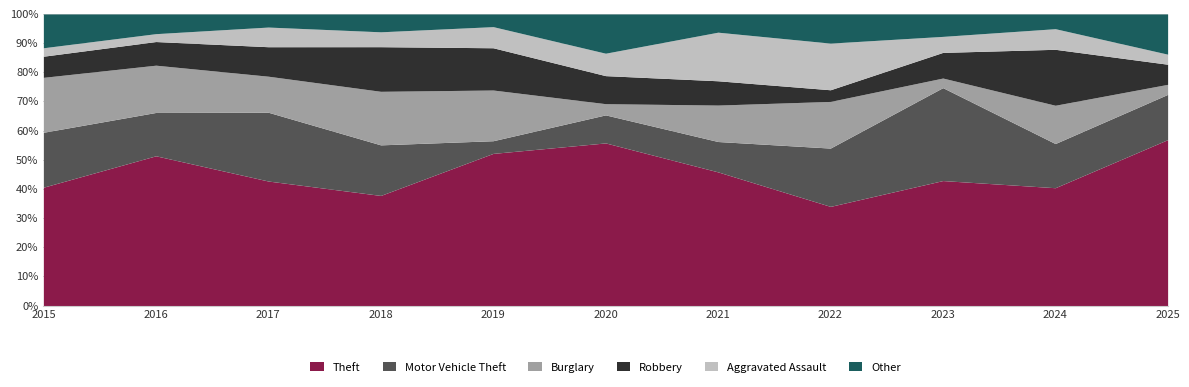

What is the minimum value for Theft?

34.0